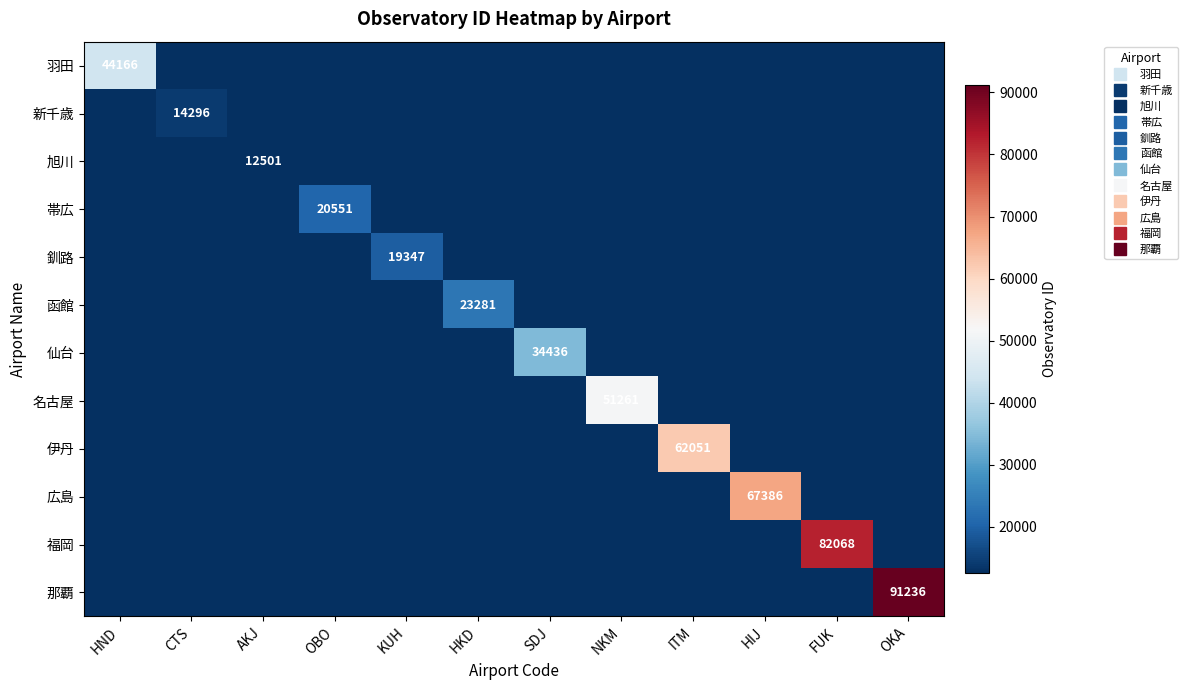

Which series has the largest range (max minus min)?

那覇